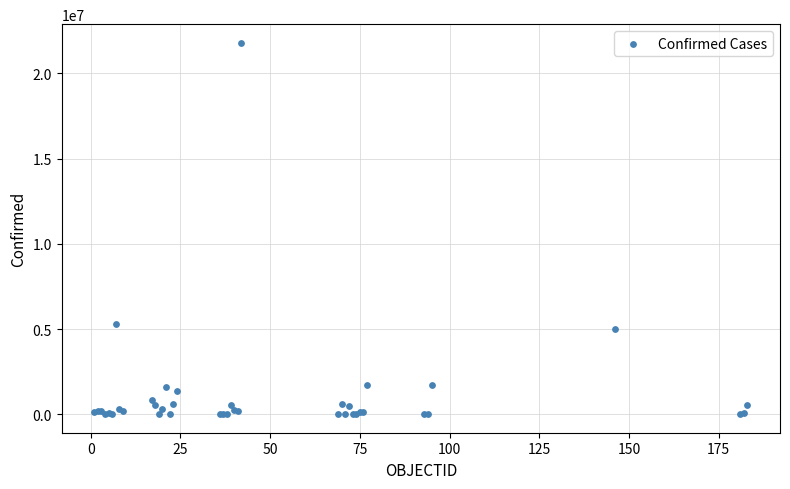

What Y value in the scatter plot is closest to 10903357?

5288259